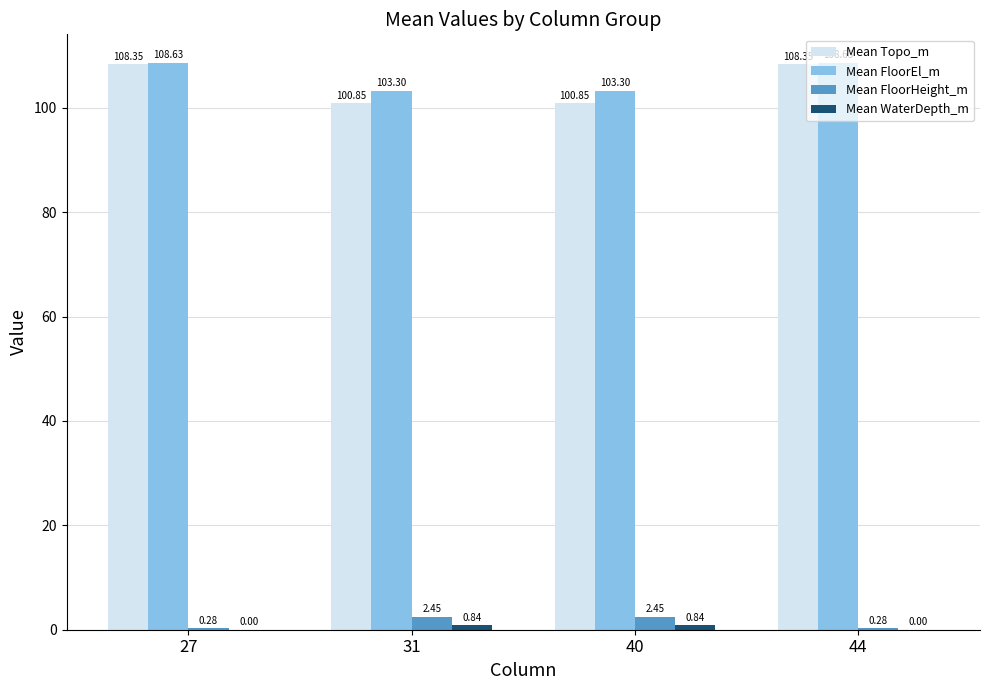

What is the spread (max minus min) of values at 27?

108.6